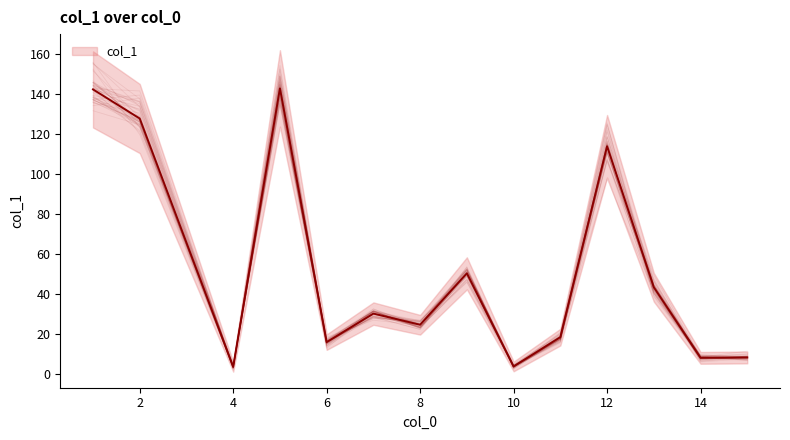

Reading left to right, transcribe all the data shown in this chart.

4=3.4	15=8.1	11=18.3	14=7.9	5=143.0	8=24.5	6=15.8	10=3.6	1=142.5	12=114.0	9=50.3	7=30.1	13=43.3	2=127.9